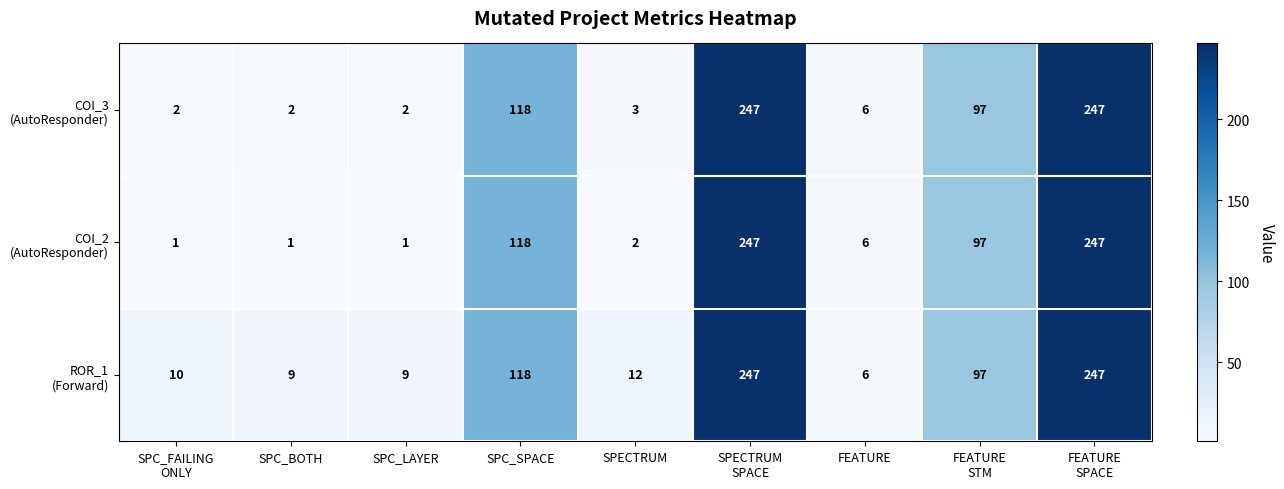

What is the smallest value displayed?

1